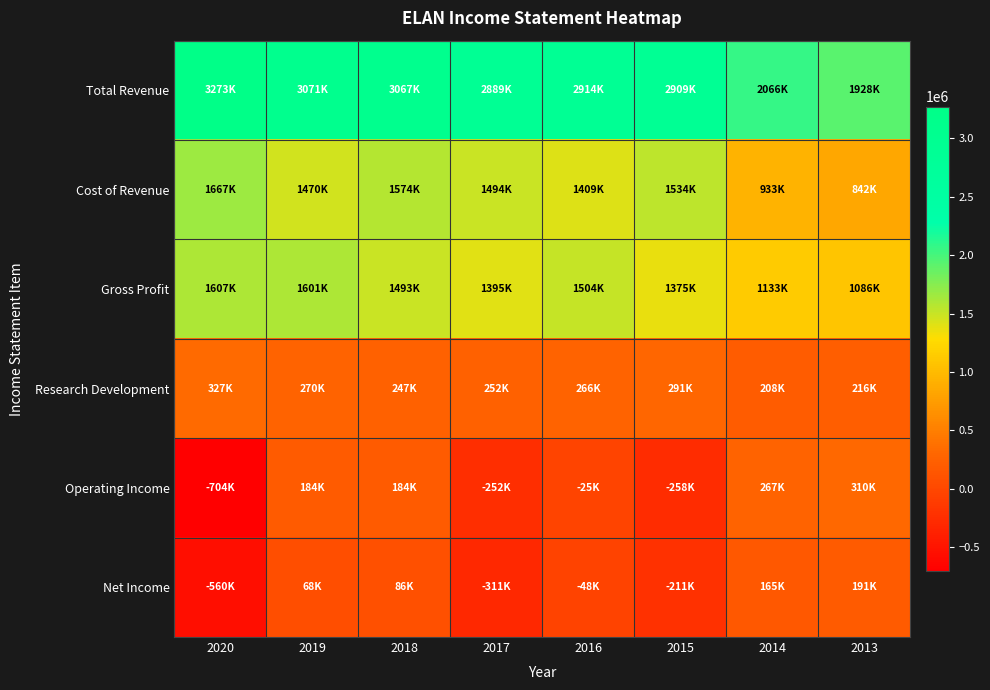

What is the smallest value displayed?

-704300